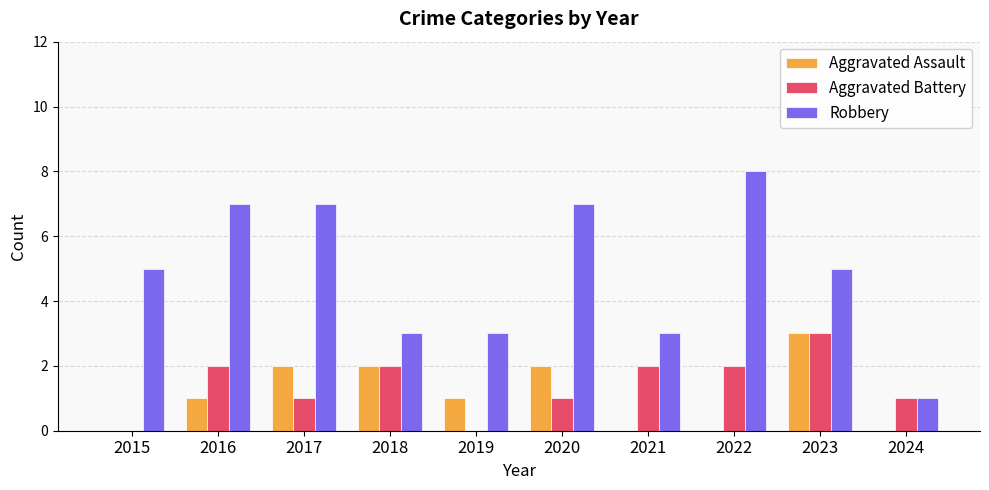

Reading left to right, what are all the values shown in this chart?

Aggravated Assault: 0	1	2	2	1	2	0	0	3	0
Aggravated Battery: 0	2	1	2	0	1	2	2	3	1
Robbery: 5	7	7	3	3	7	3	8	5	1